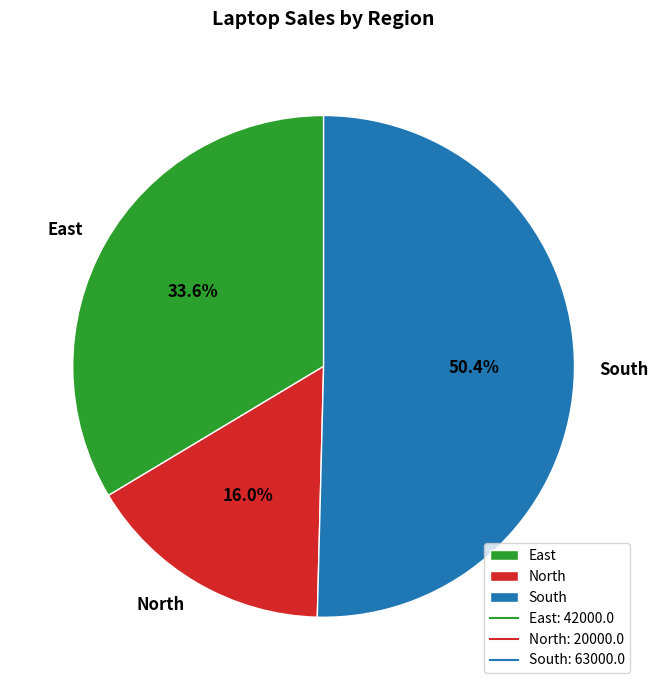

Is there a majority slice in this chart?

Yes